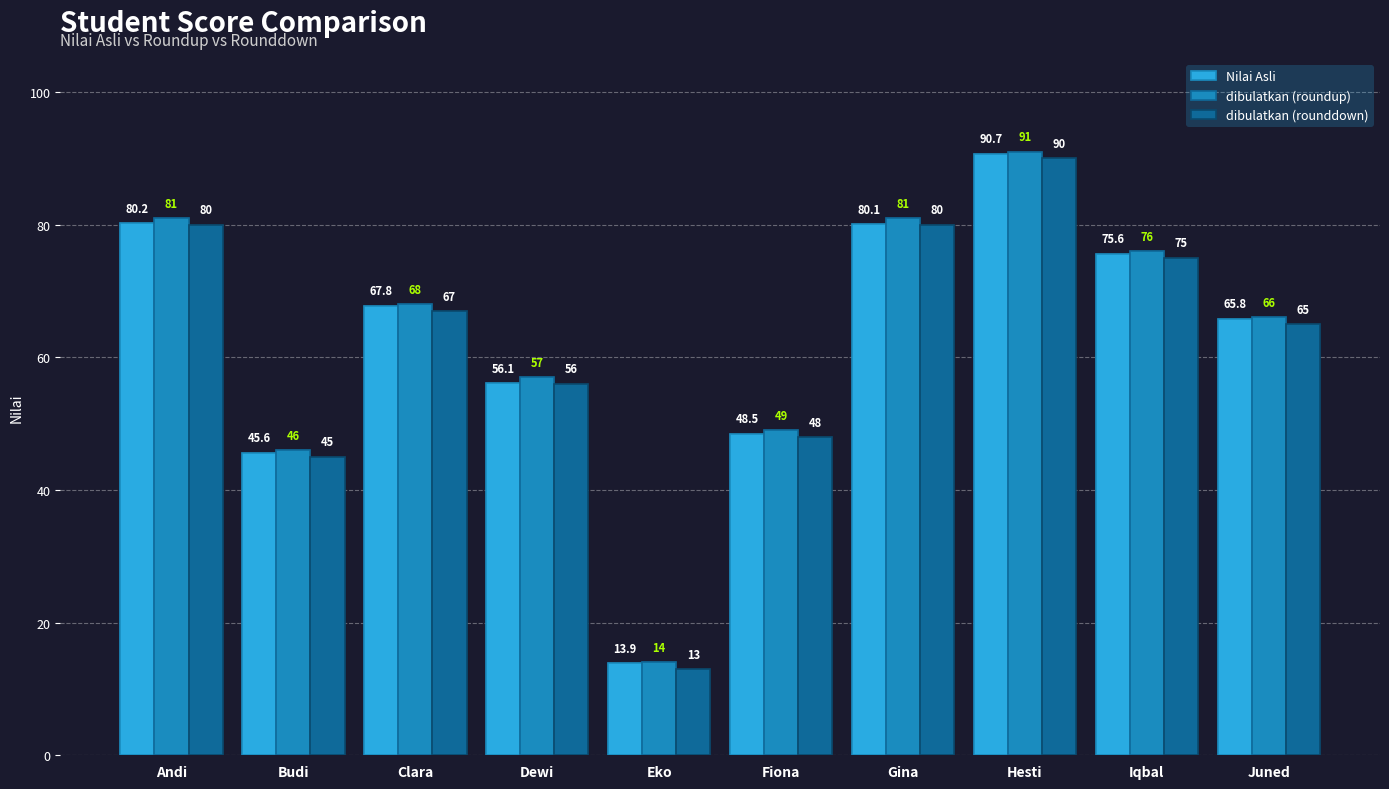

What is the value of the dibulatkan (rounddown) bar at the 2nd from the left?

45.0